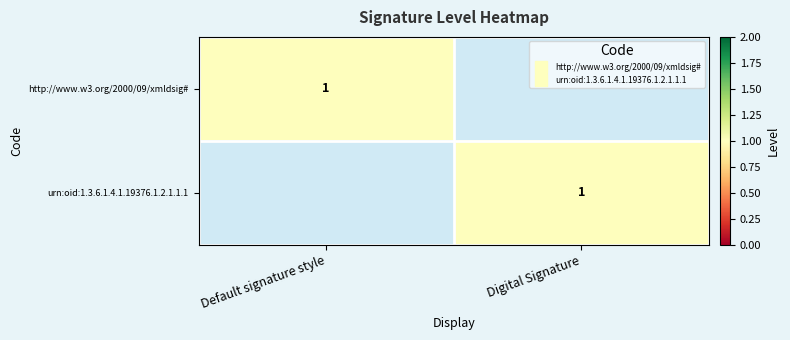

Which series has the widest spread of values?

http://www.w3.org/2000/09/xmldsig#